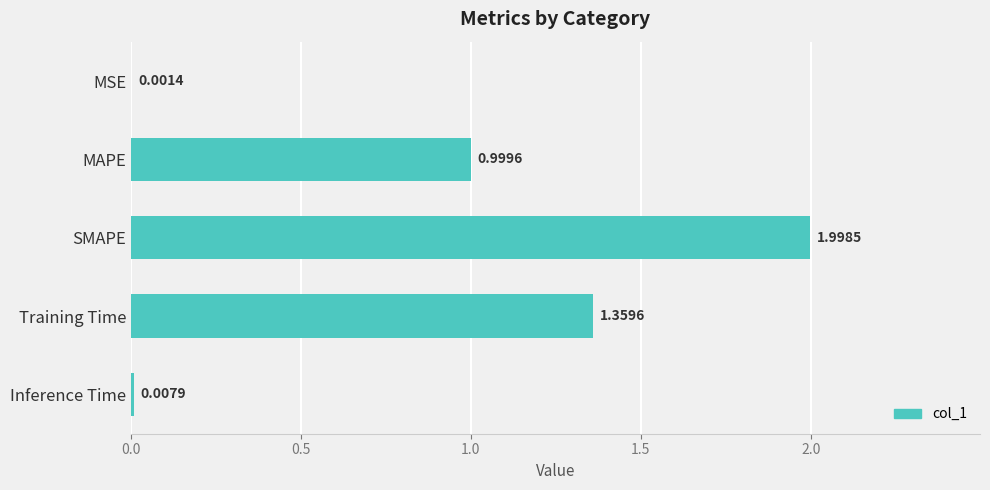

Which label corresponds to the largest value in the chart?

SMAPE